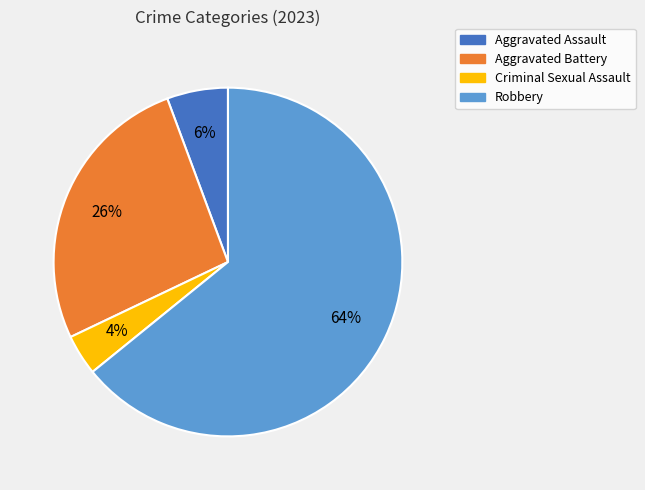

True or false: Robbery accounts for 64% of the total.

True